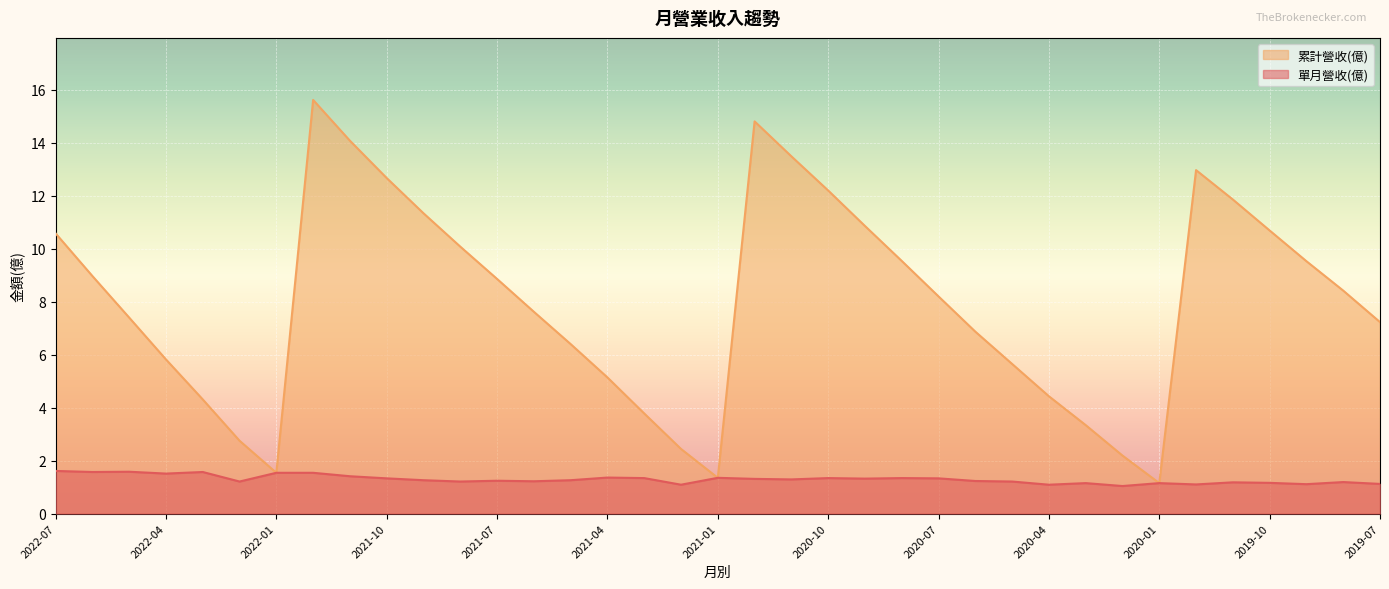

What are all the series names shown in the legend?

累計營收(億), 單月營收(億)